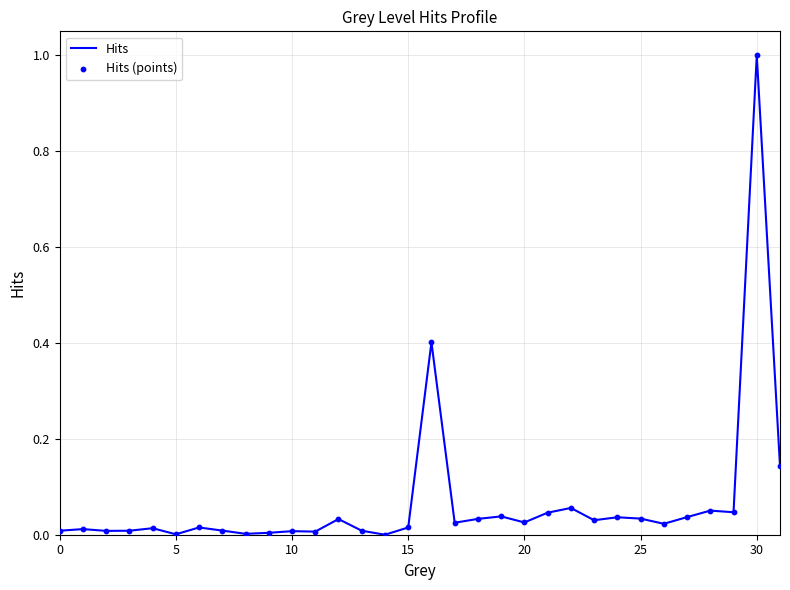

What is the greatest value displayed?

1.0